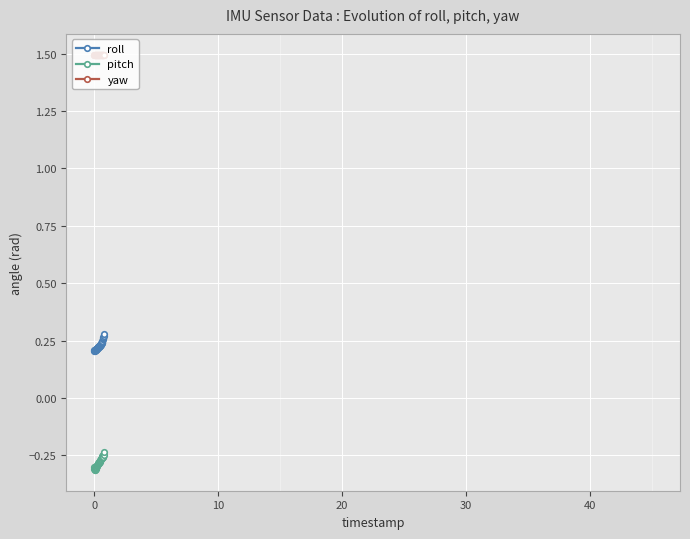

Rank the series by their average value, from lowest to highest.

pitch, roll, yaw